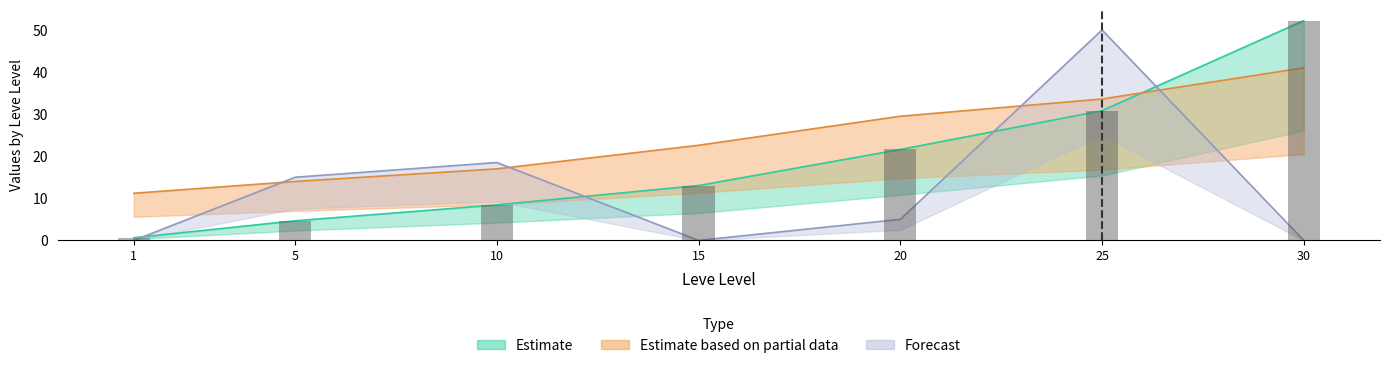

Is it true that Leve EXP equals 36.1 at 20?

False